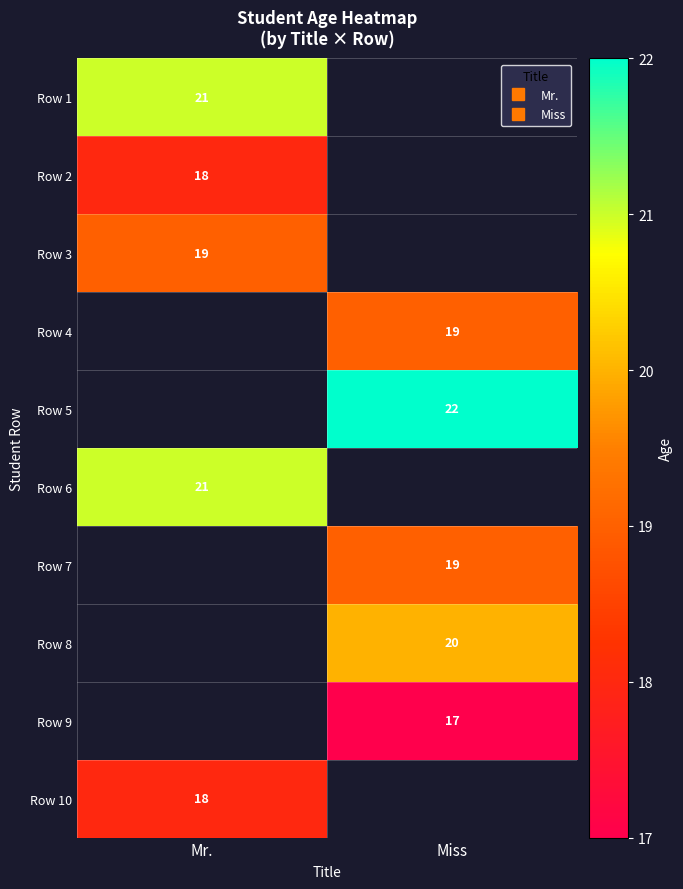

List the labels in order of Row 4 value, largest first.

Mr., Miss